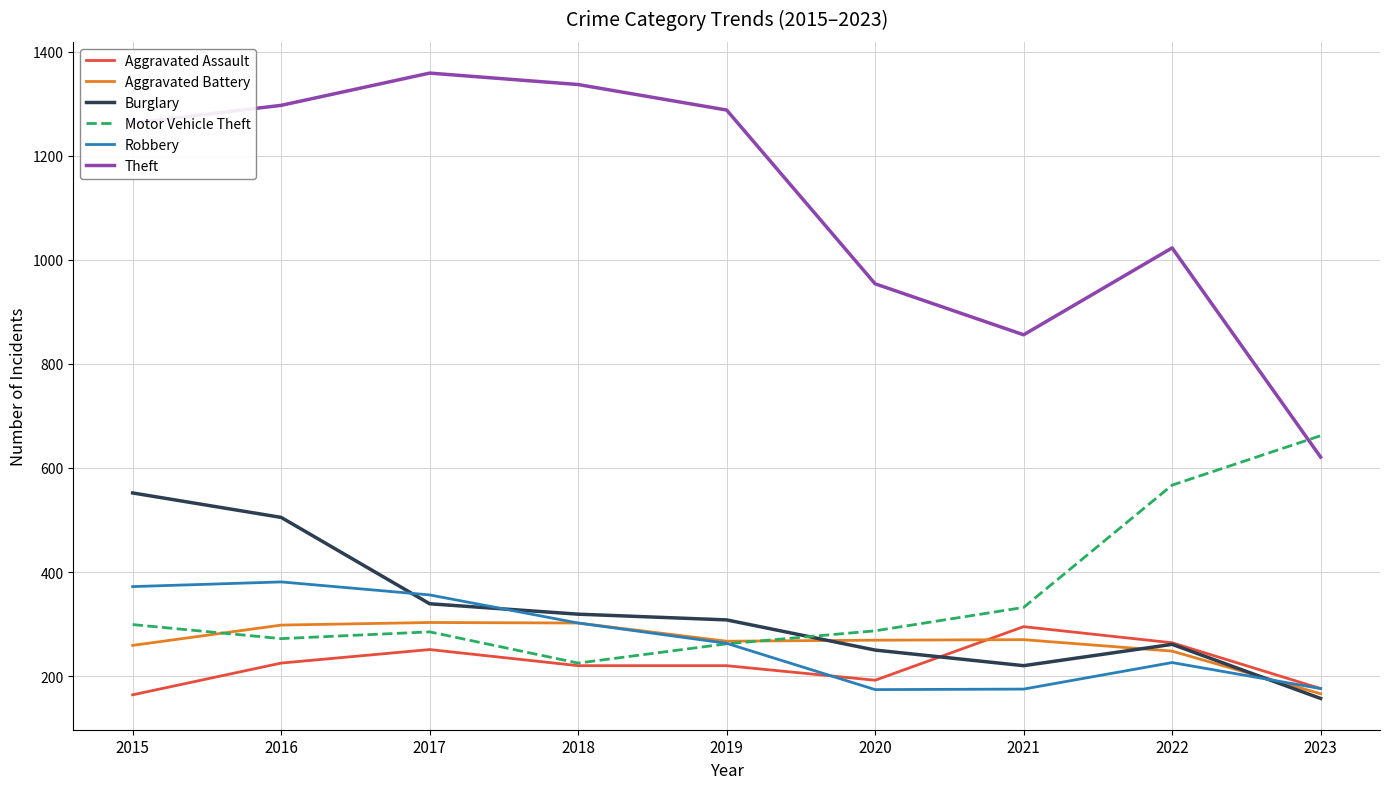

Is the value of Theft at 2019 greater than the value of Aggravated Assault at 2018?

Yes